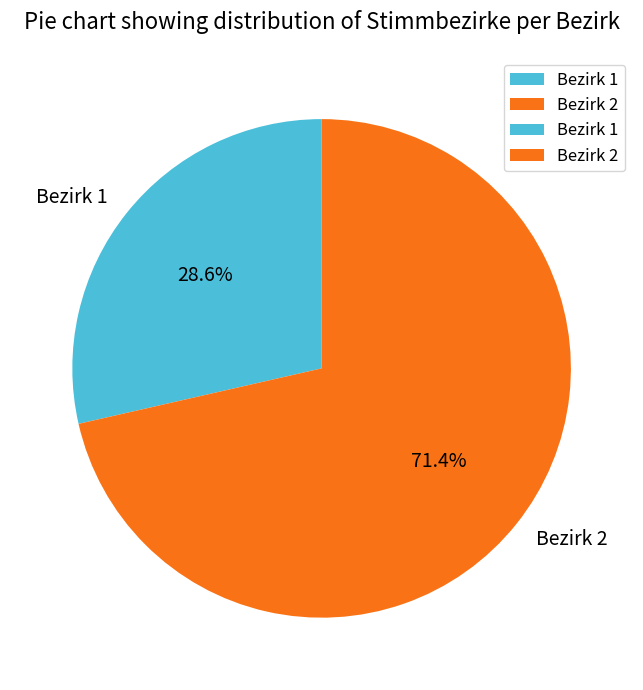

Combined, do Bezirk 2 and Bezirk 1 account for over 50%?

Yes